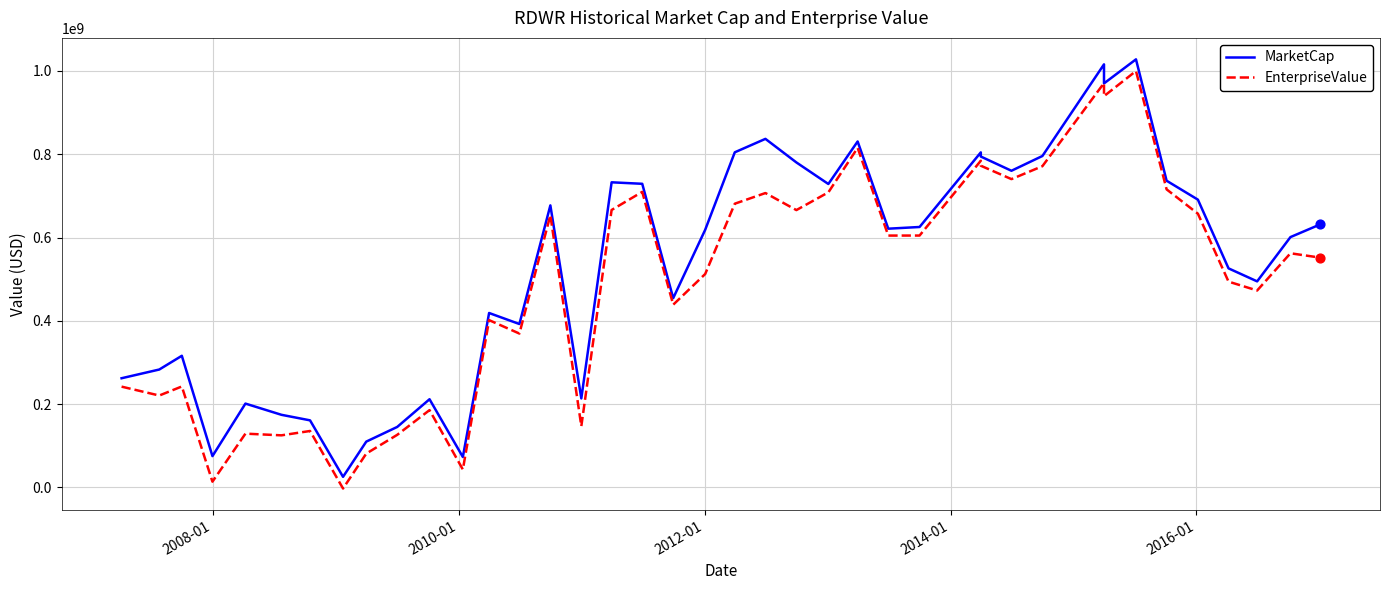

Which series has the largest total across all categories?

MarketCap